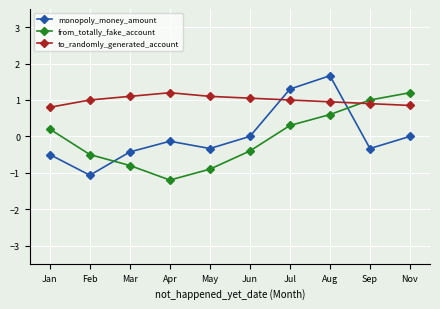

The to_randomly_generated_account series shows 1.1 at Jun. True or false?

True